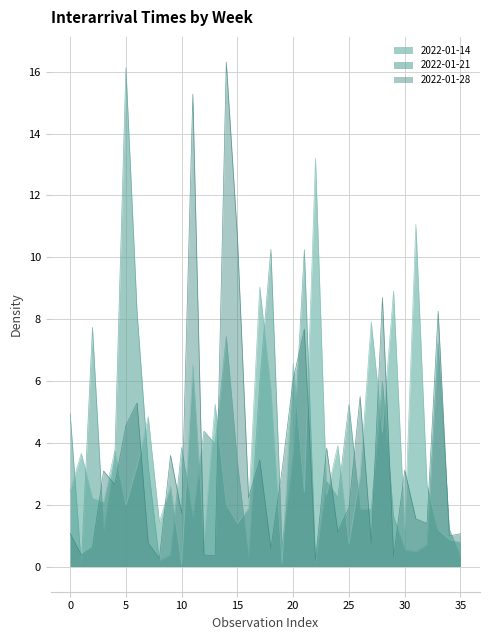

True or false: 2022-01-14 and 2022-01-21 cross at least once.

True